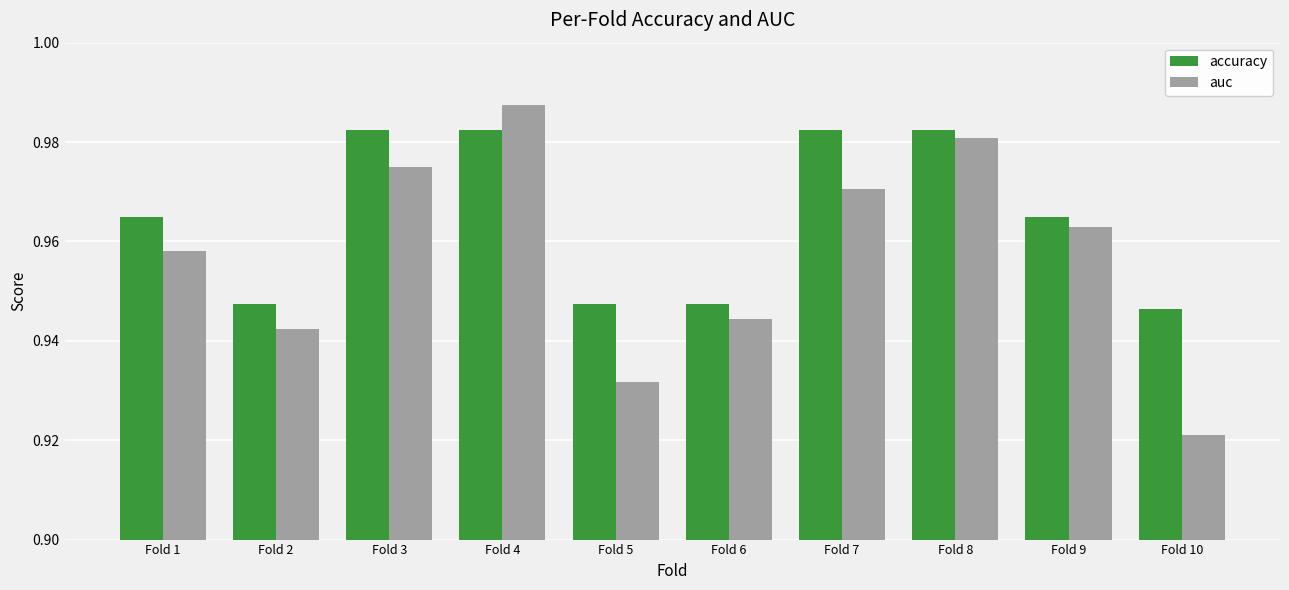

Rank the categories by auc value from highest to lowest.

Fold 4, Fold 8, Fold 3, Fold 7, Fold 9, Fold 1, Fold 6, Fold 2, Fold 5, Fold 10